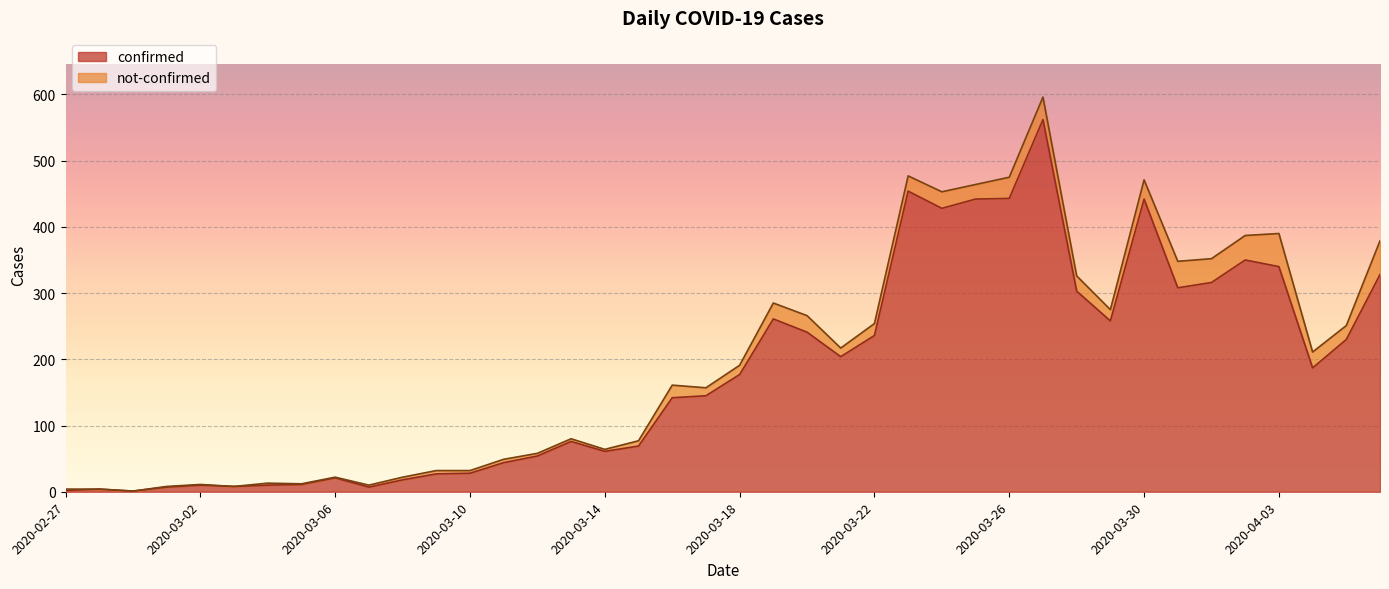

What is the label of the 31st point from the right?

2020-03-07